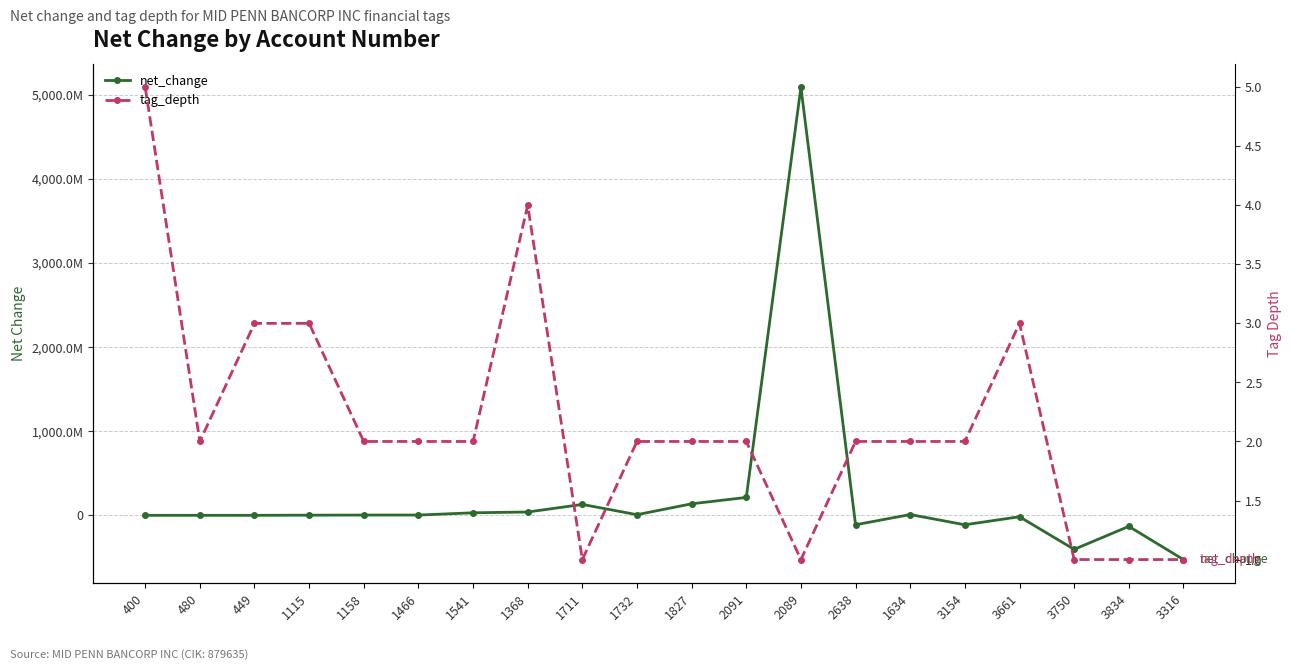

What is the value of the net_change point at the 9th from the left?

129403000